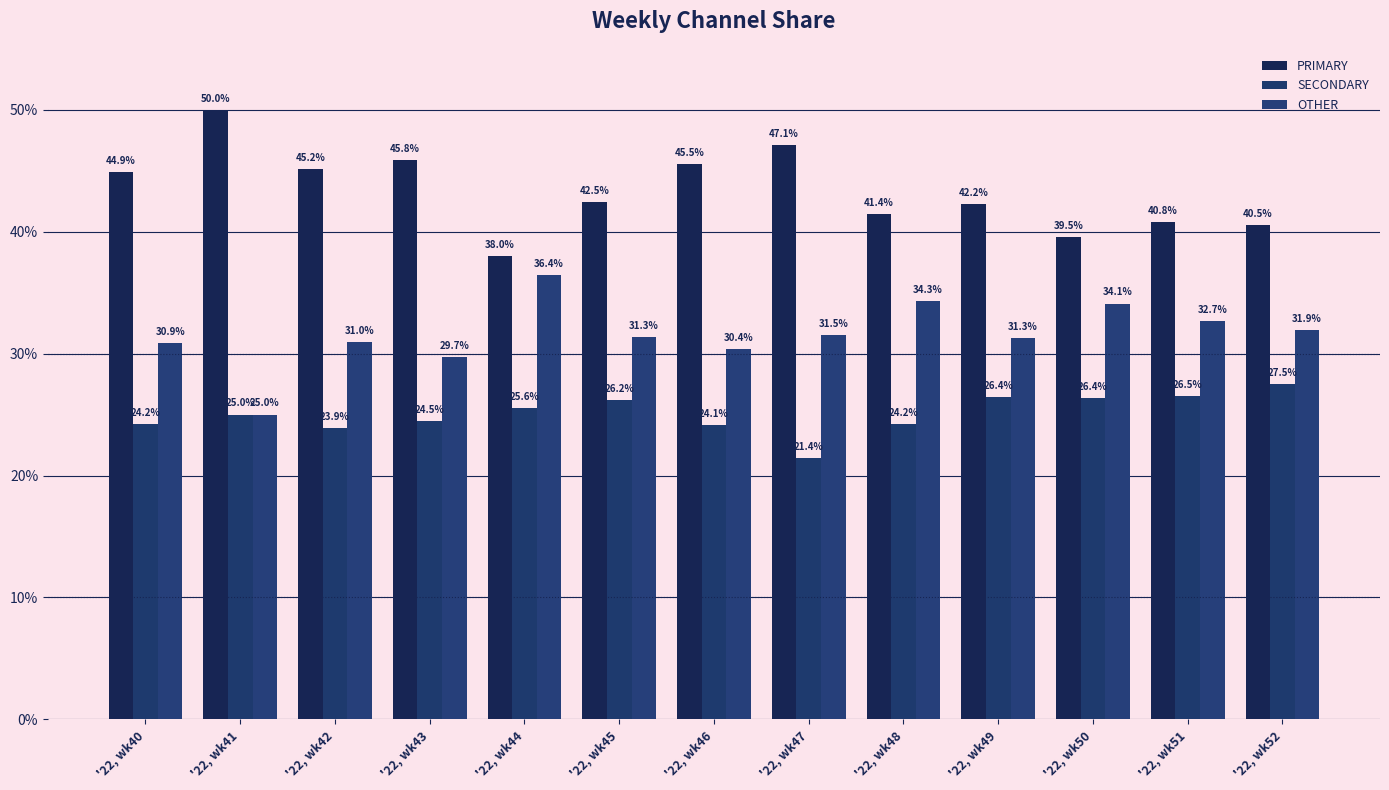

What is the spread (max minus min) of values at '22, wk52?

13.0